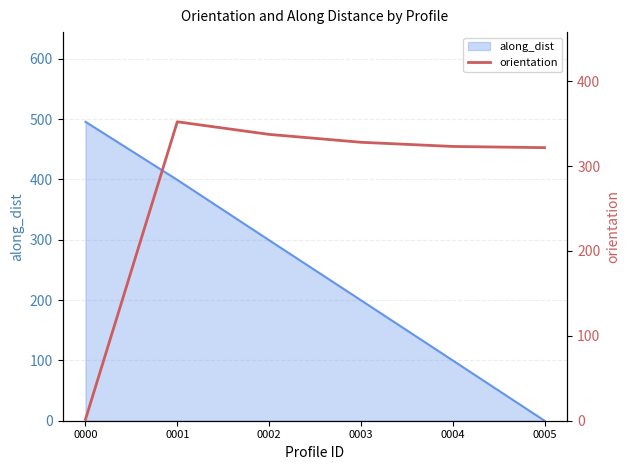

Count the number of values greater than 327.

3